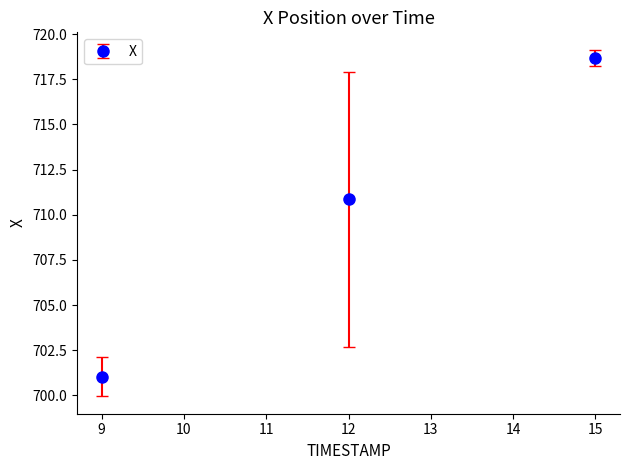

What is the change in value from 9 to 12?

+9.8